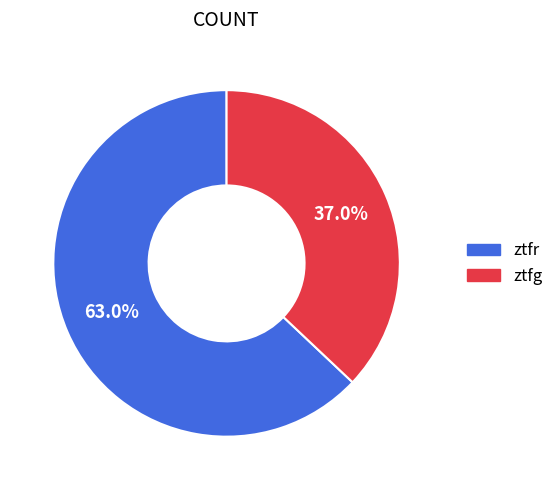

What portion of the pie excludes ztfr?

37.0%